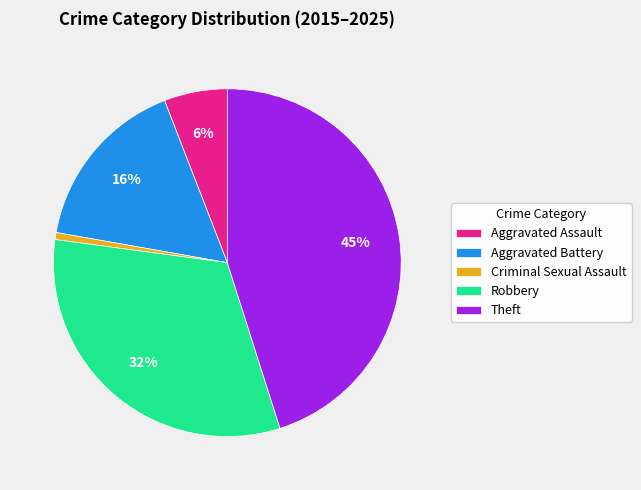

Does any single category account for the majority?

No